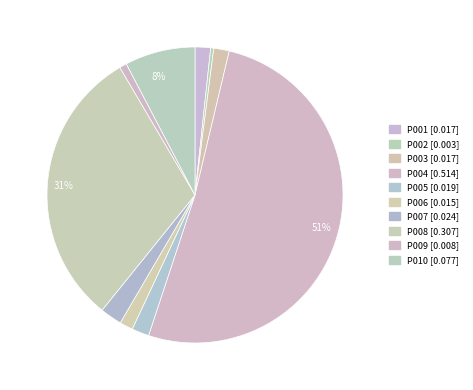

To the nearest percent, what is the difference between the P006 and P007 slice percentages?

1%